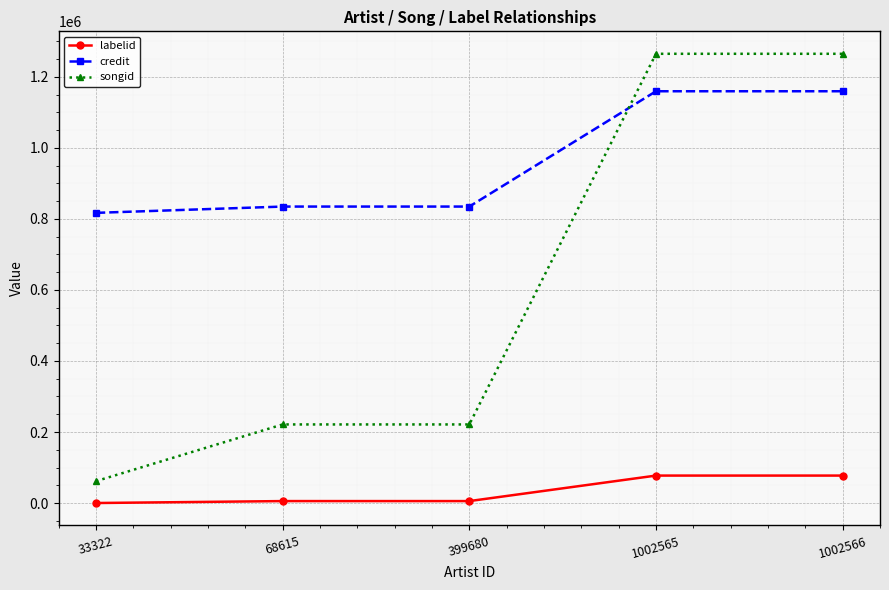

What is the lowest value of the songid series?

61646